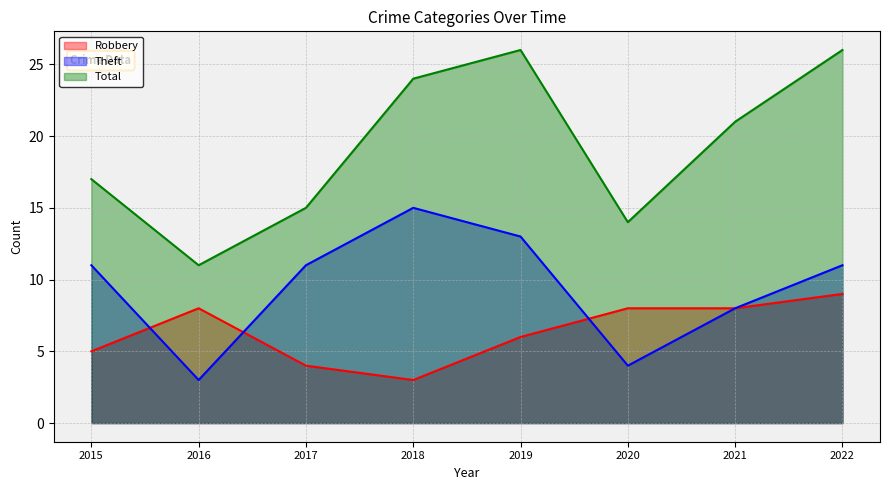

How many values in the Robbery series exceed 8?

1